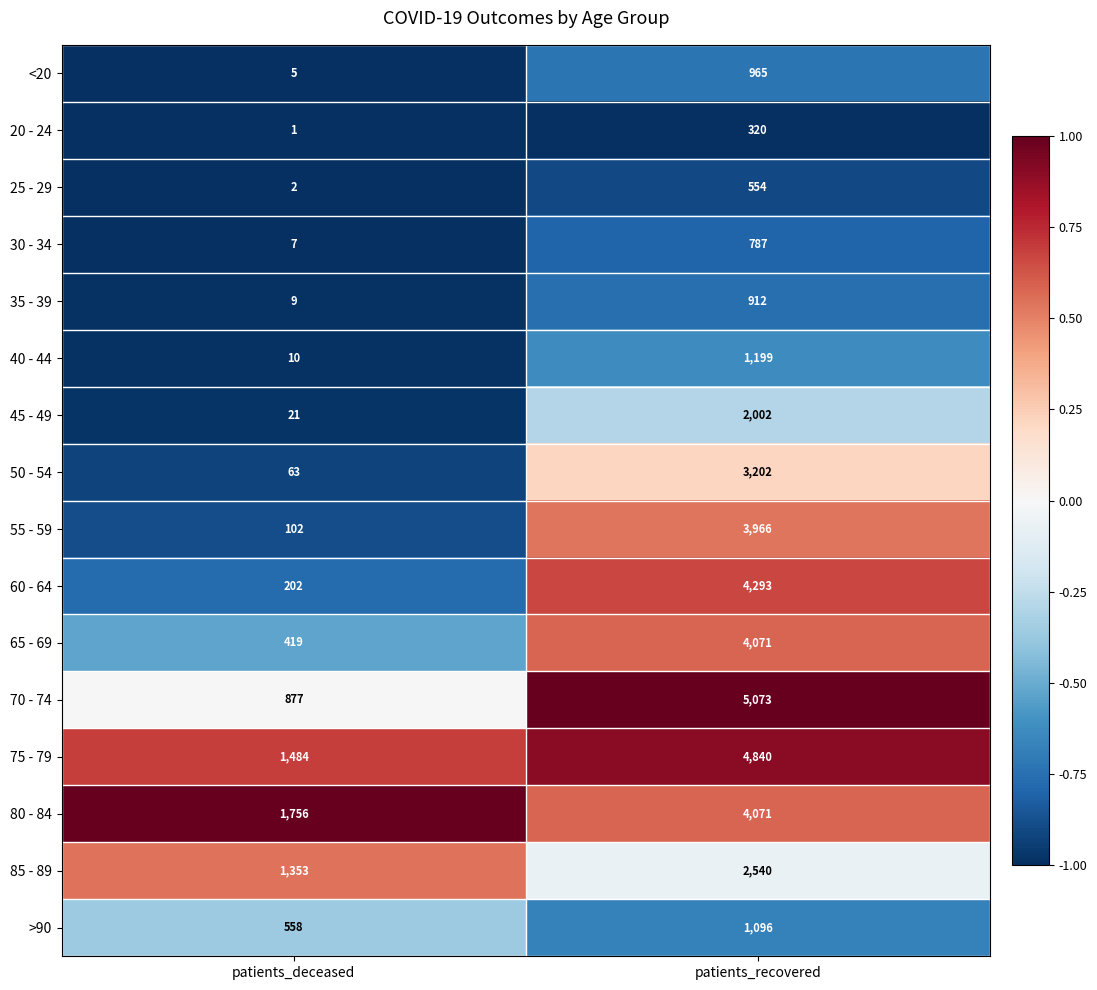

The 40 - 44 series shows 4 at patients_deceased. True or false?

False